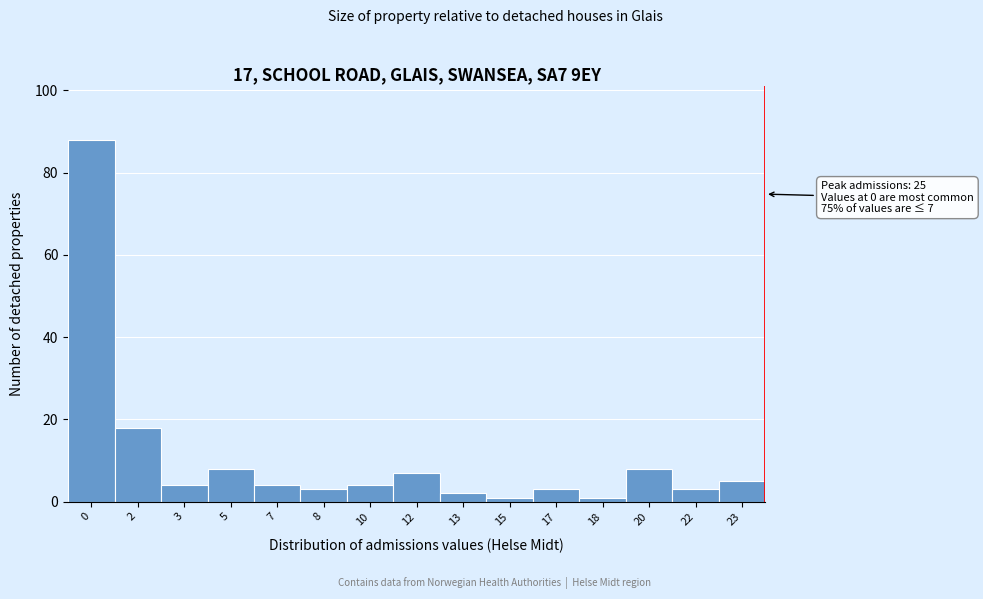

Reading left to right, extract all data points from this chart.

0=88	2=18	3=4	5=8	7=4	8=3	10=4	12=7	13=2	15=1	17=3	18=1	20=8	22=3	23=5